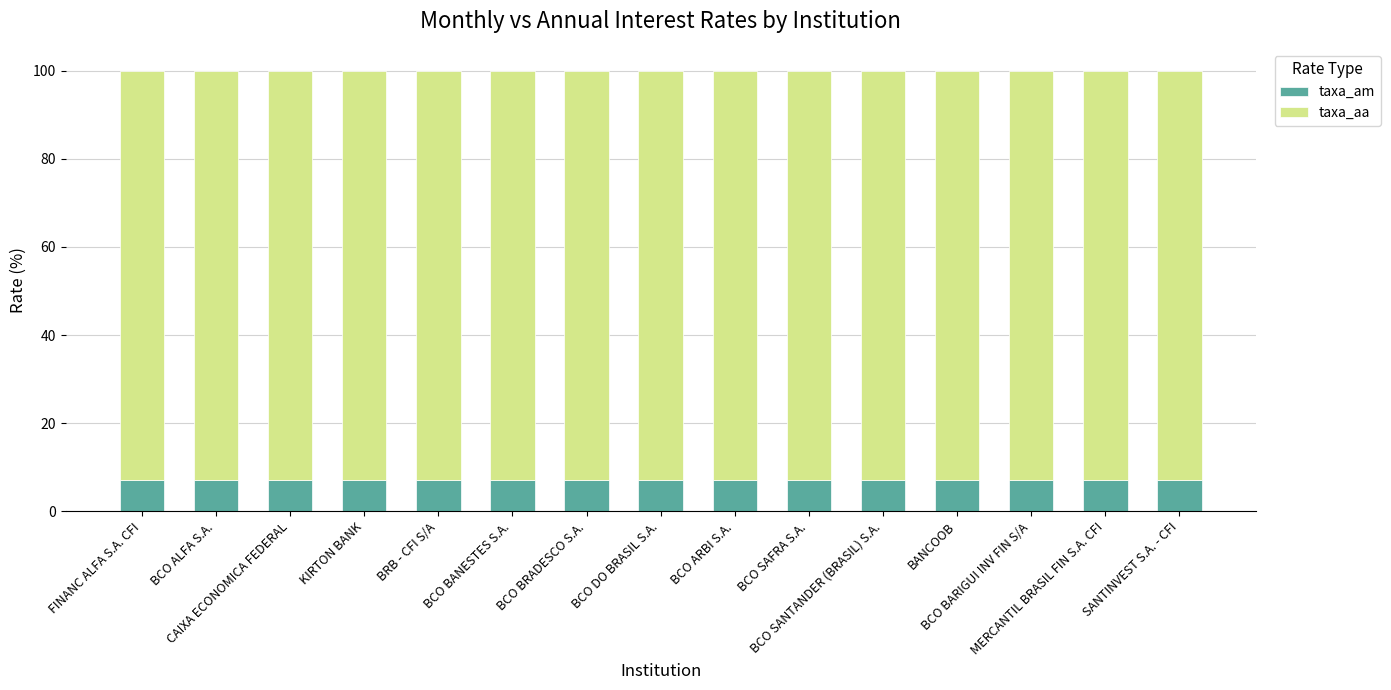

What is the maximum value for taxa_am?

7.1